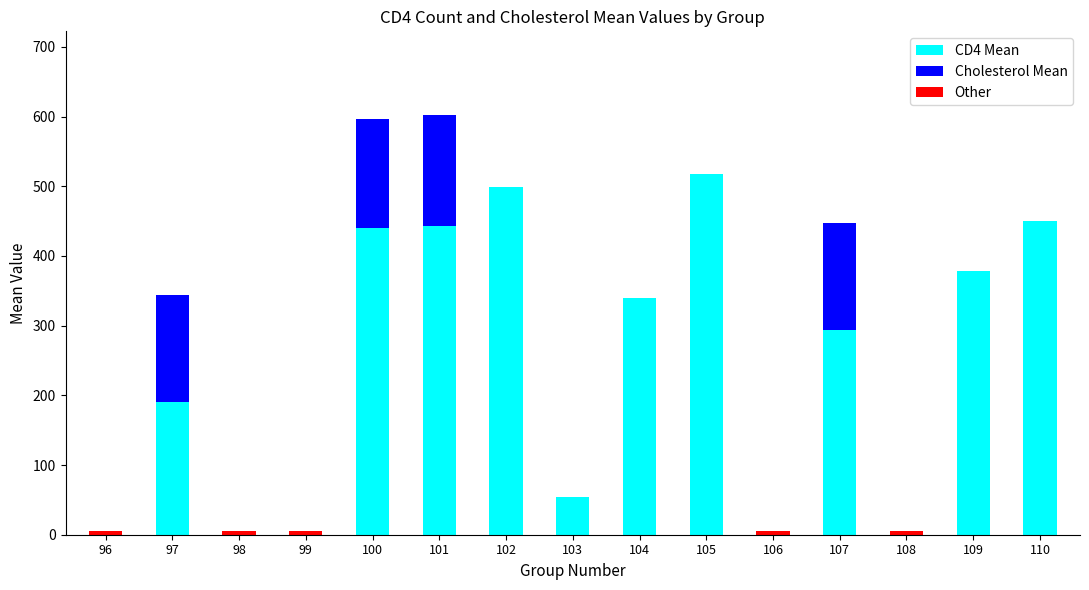

At how many categories does at least one series exceed 363?

6